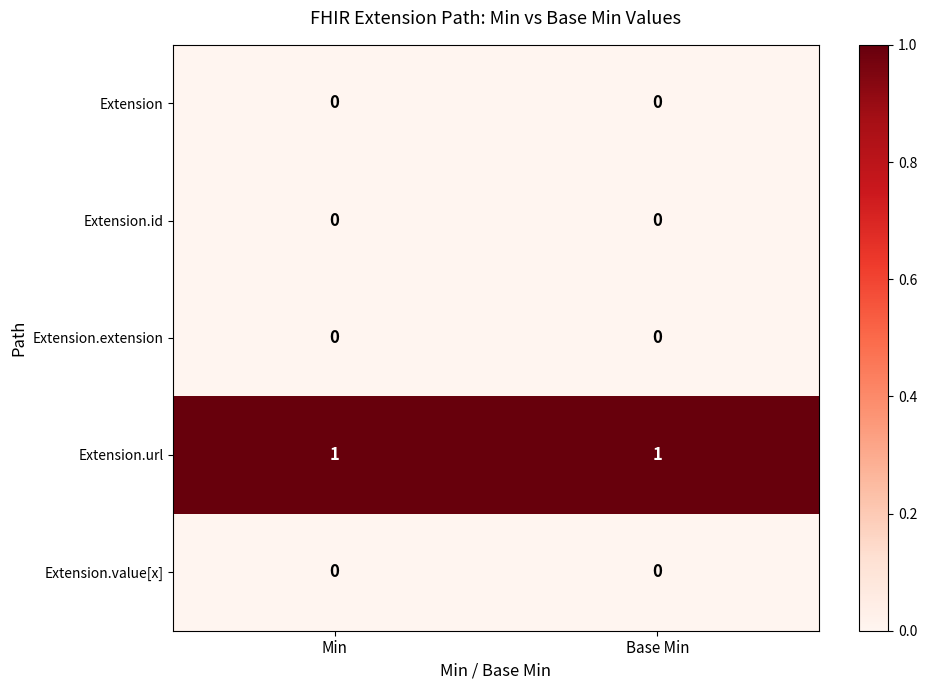

The Extension.value[x] series shows 0 at Min. True or false?

True